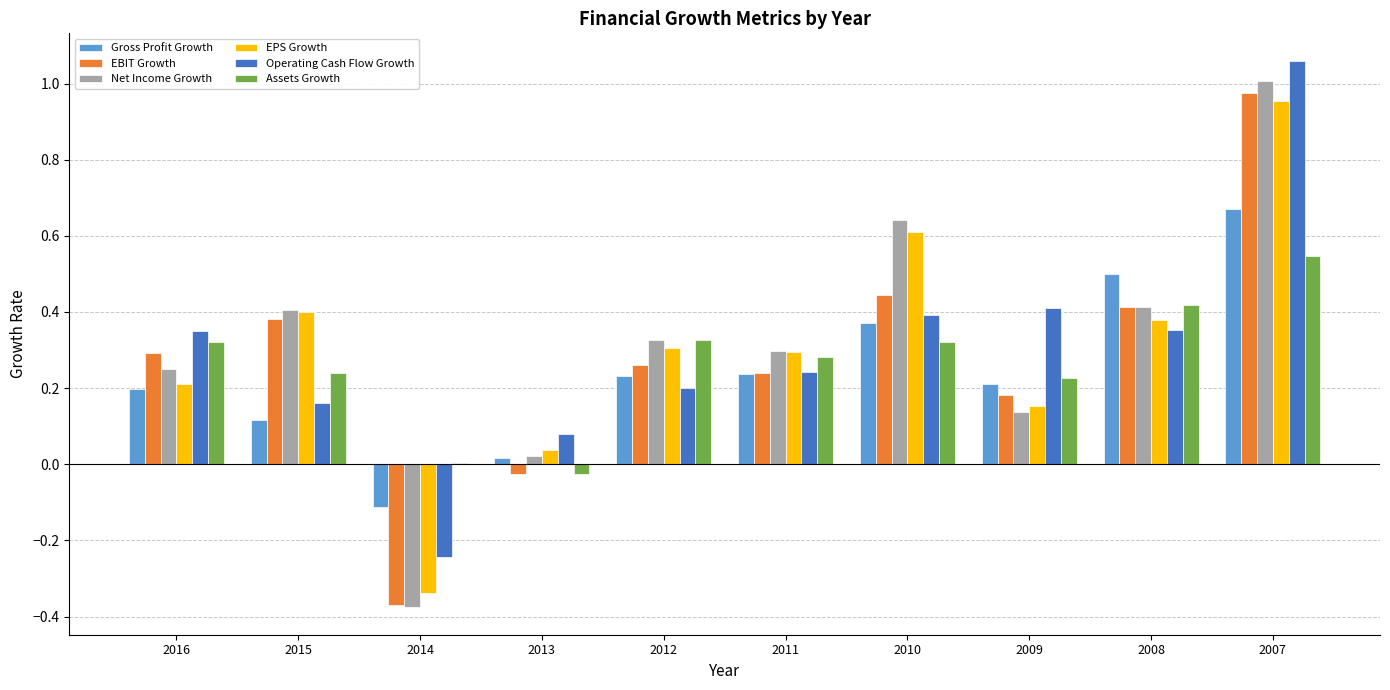

Is the value of EPS Growth at 2007 greater than the value of EBIT Growth at 2016?

Yes